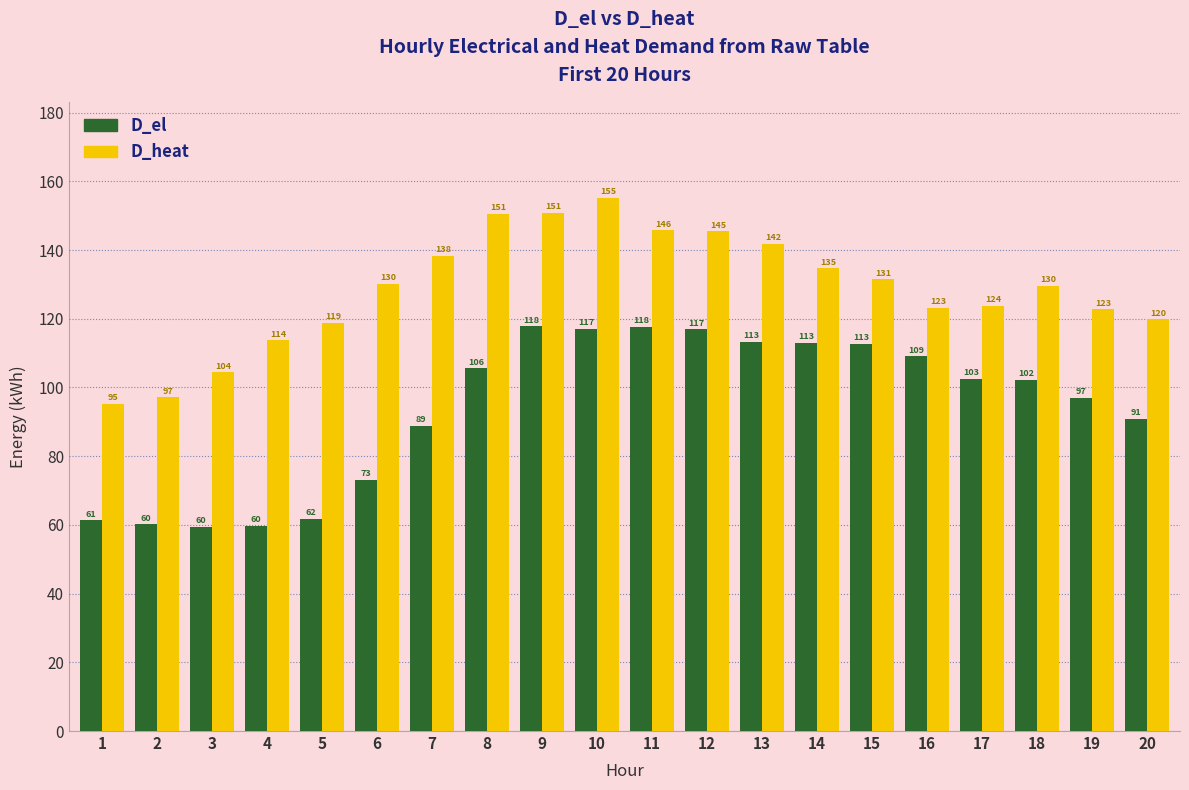

How many series are shown in this chart?

2